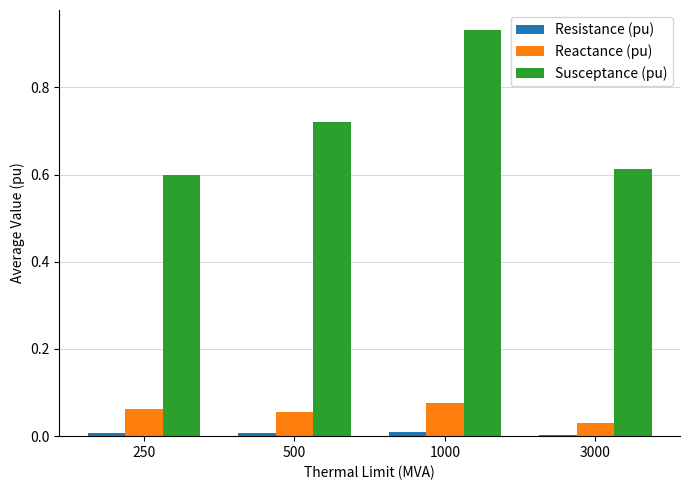

Which series has the largest total across all categories?

Susceptance (pu)